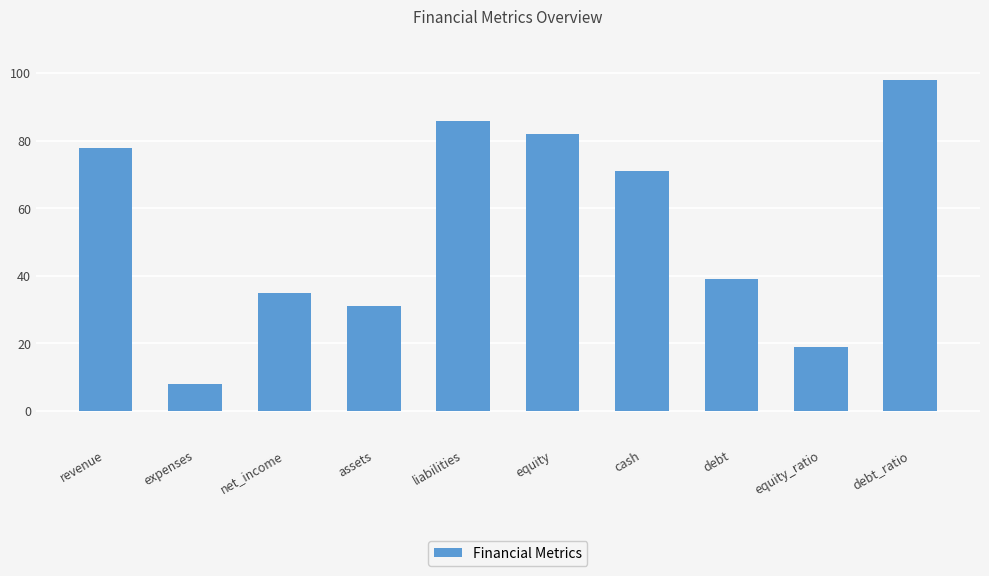

Which category has the lowest value across all series?

expenses